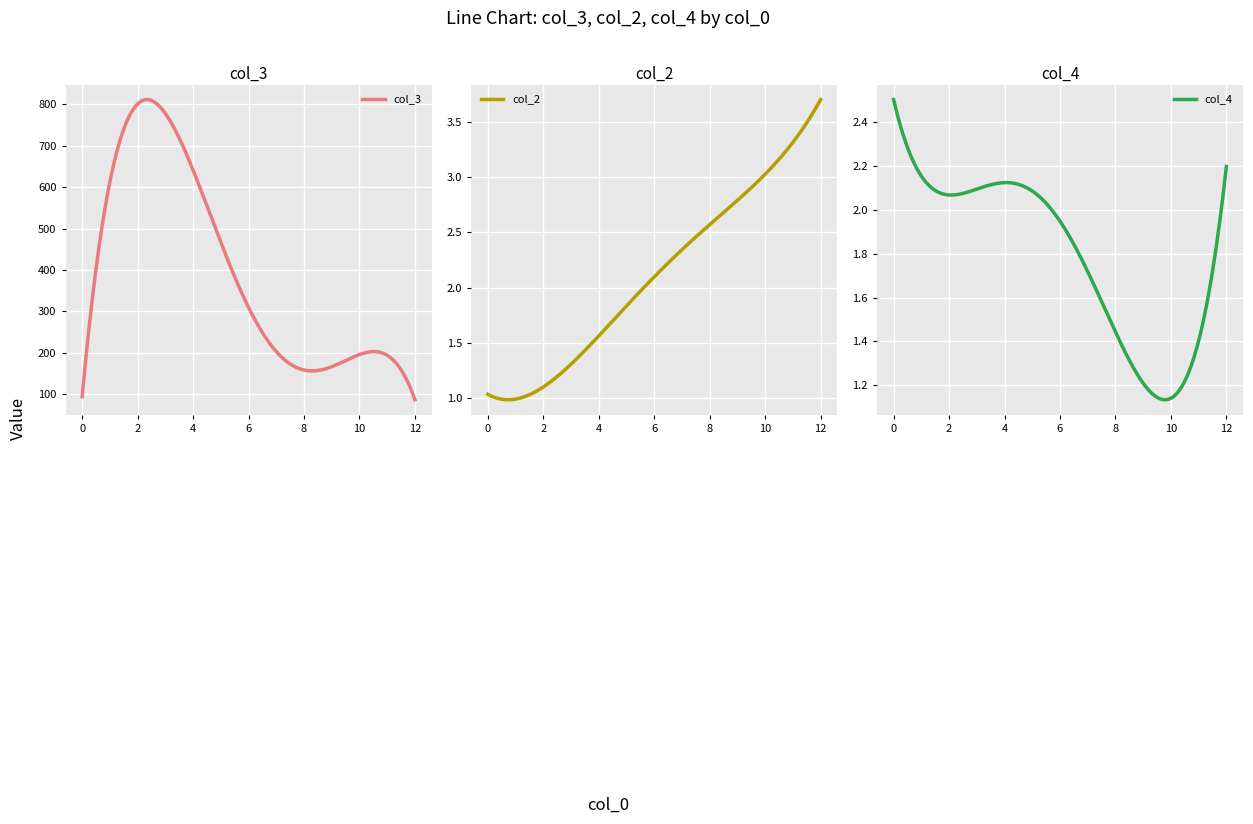

How many times do col_4 and col_3 cross each other?

1